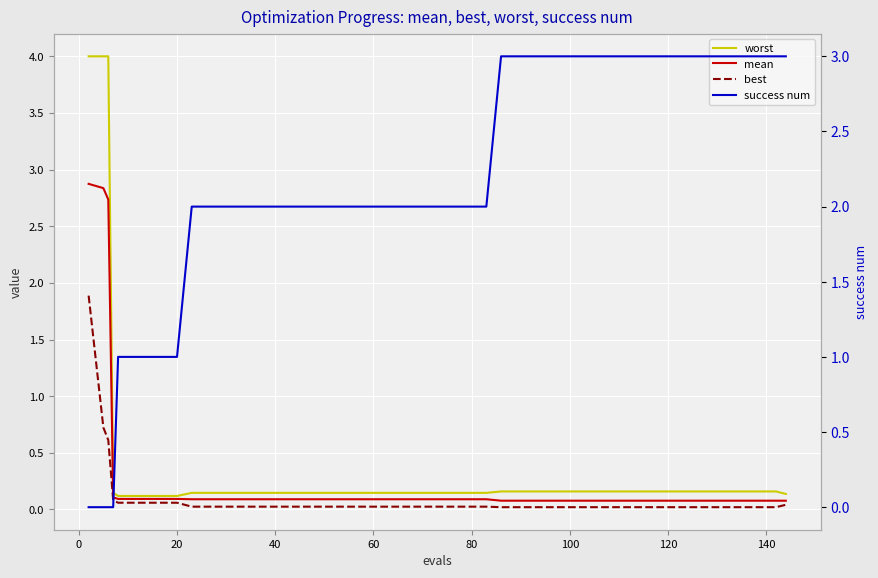

Which series has the largest range (max minus min)?

worst